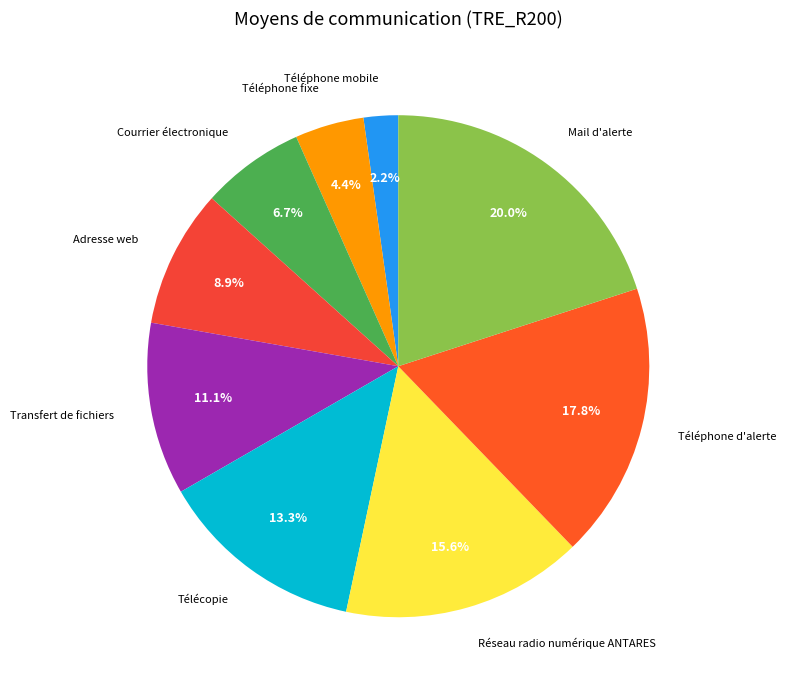

Is Téléphone mobile the majority of the pie?

No